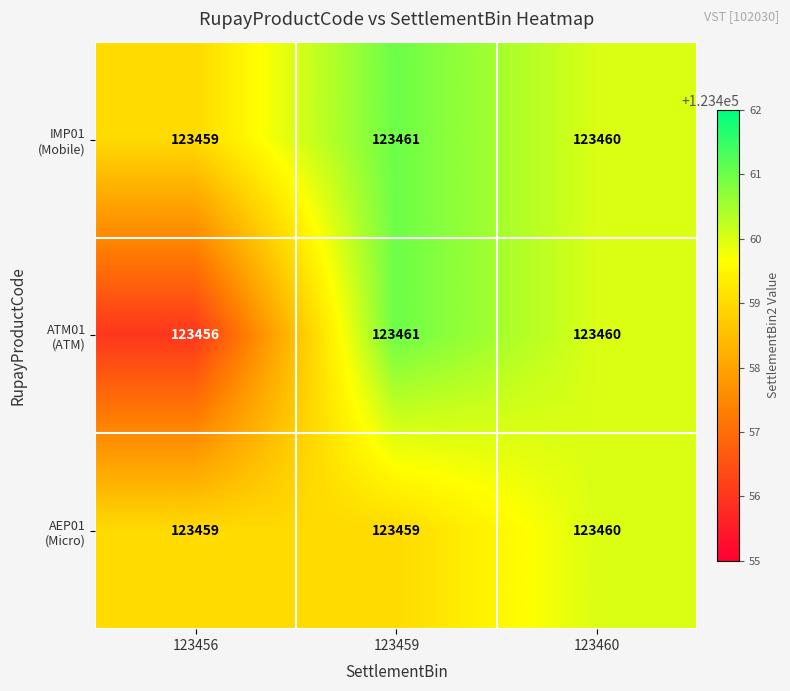

What is the minimum value shown in the chart?

123456